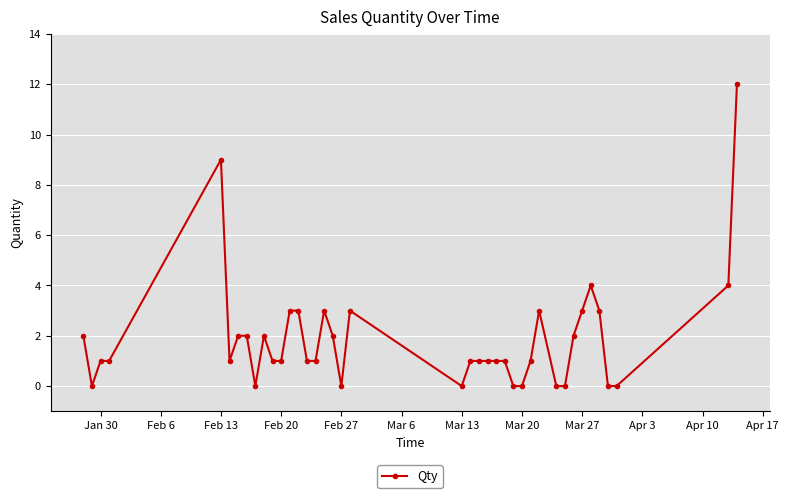

What is the value of the 24th point from the left?

1